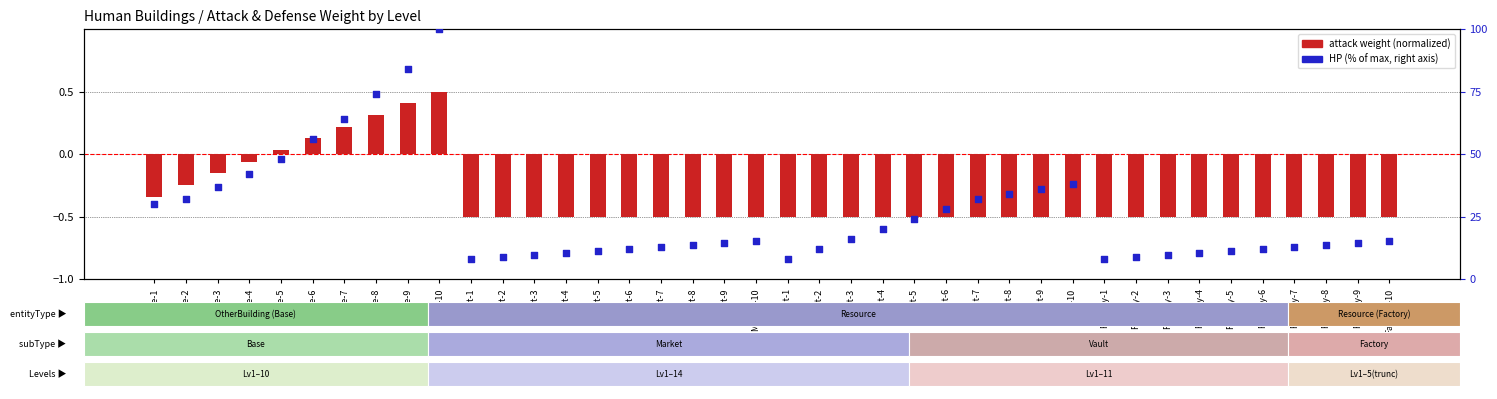

At how many categories does at least one series exceed 10?

33